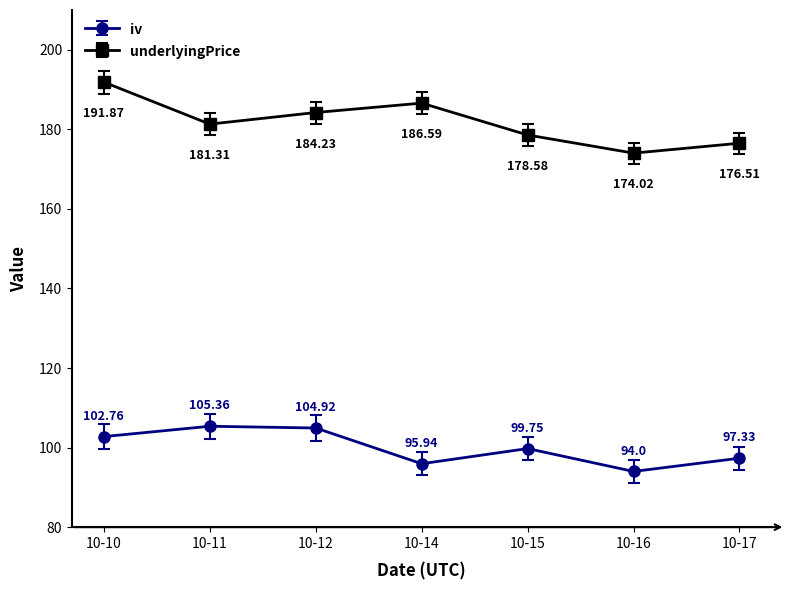

What is the difference between the highest and lowest values at 10-10?

89.1